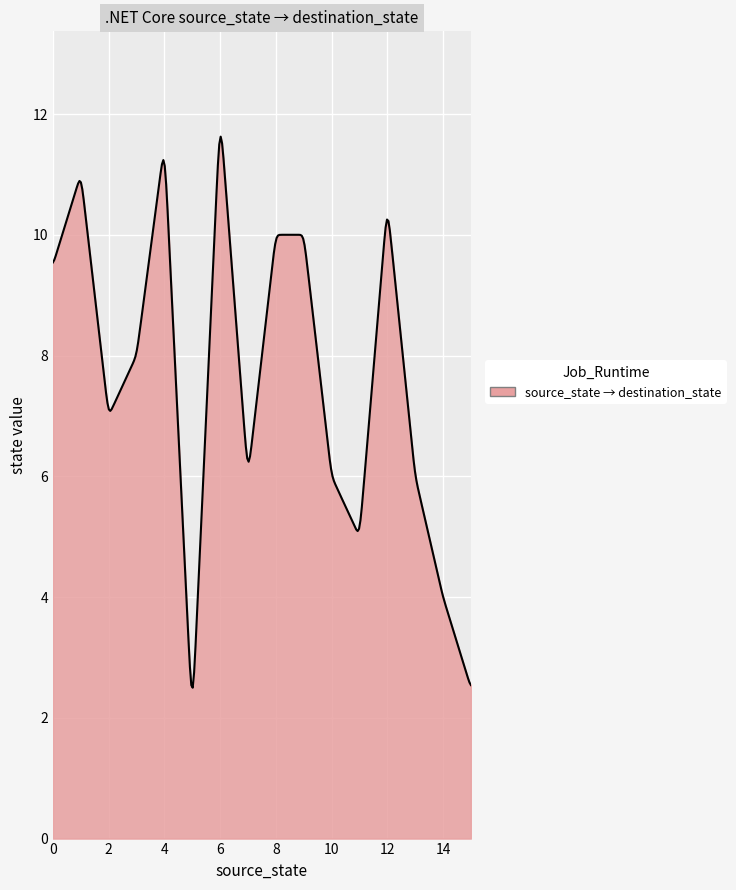

What is the maximum value shown in the chart?

11.6